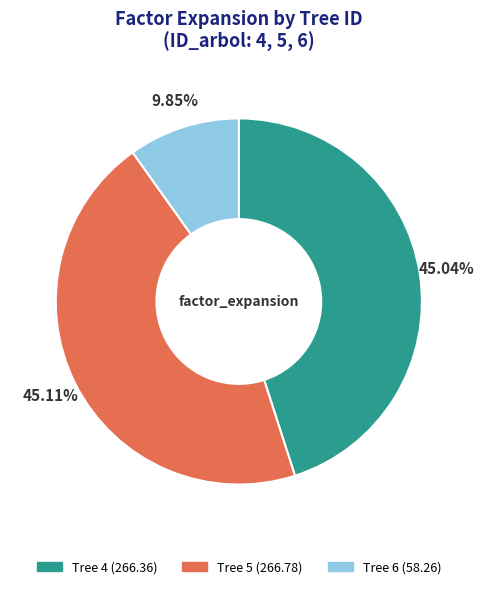

Is there any slice that represents more than half of the pie?

No